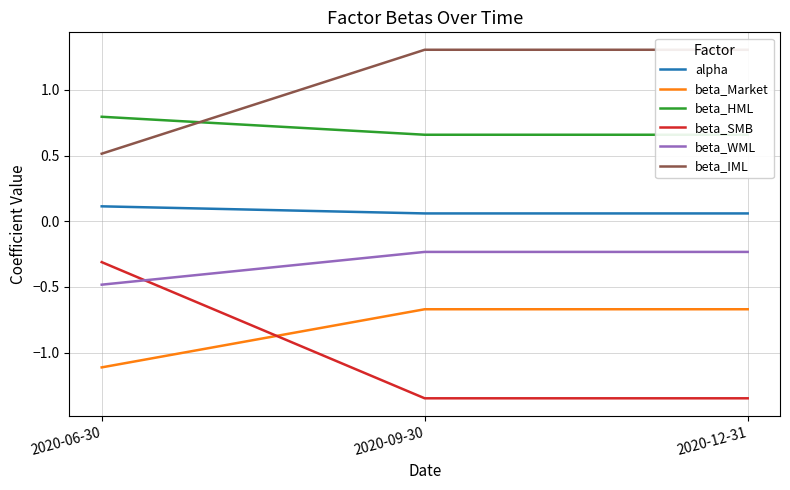

Reading right to left, transcribe all the data shown in this chart.

alpha: 2020-12-31=0.1	2020-09-30=0.1	2020-06-30=0.1
beta_Market: 2020-12-31=-0.7	2020-09-30=-0.7	2020-06-30=-1.1
beta_HML: 2020-12-31=0.7	2020-09-30=0.7	2020-06-30=0.8
beta_SMB: 2020-12-31=-1.3	2020-09-30=-1.3	2020-06-30=-0.3
beta_WML: 2020-12-31=-0.2	2020-09-30=-0.2	2020-06-30=-0.5
beta_IML: 2020-12-31=1.3	2020-09-30=1.3	2020-06-30=0.5